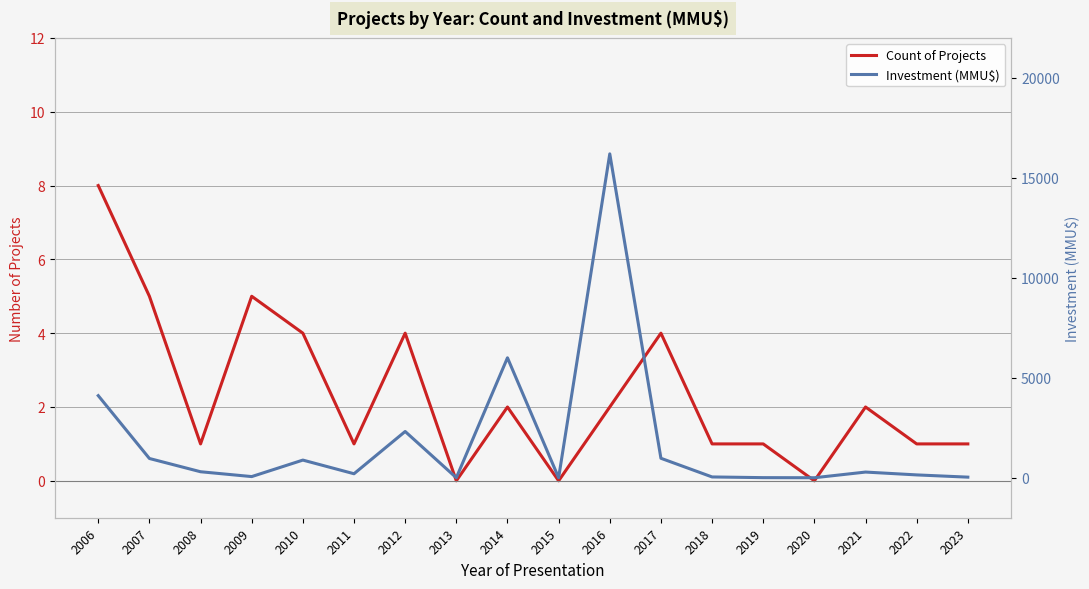

At which label does Investment (MMU$) reach its peak?

2016